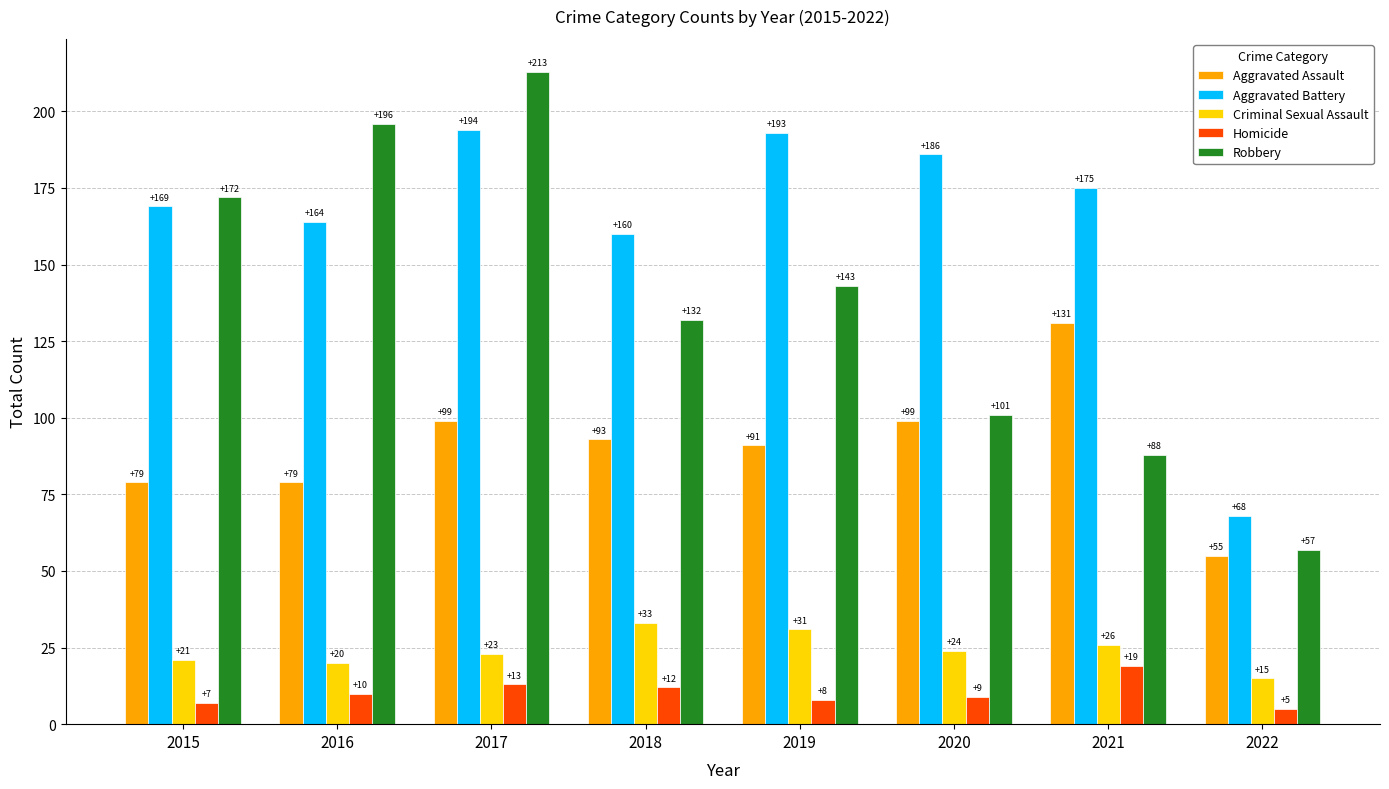

Which series has the largest total across all categories?

Aggravated Battery